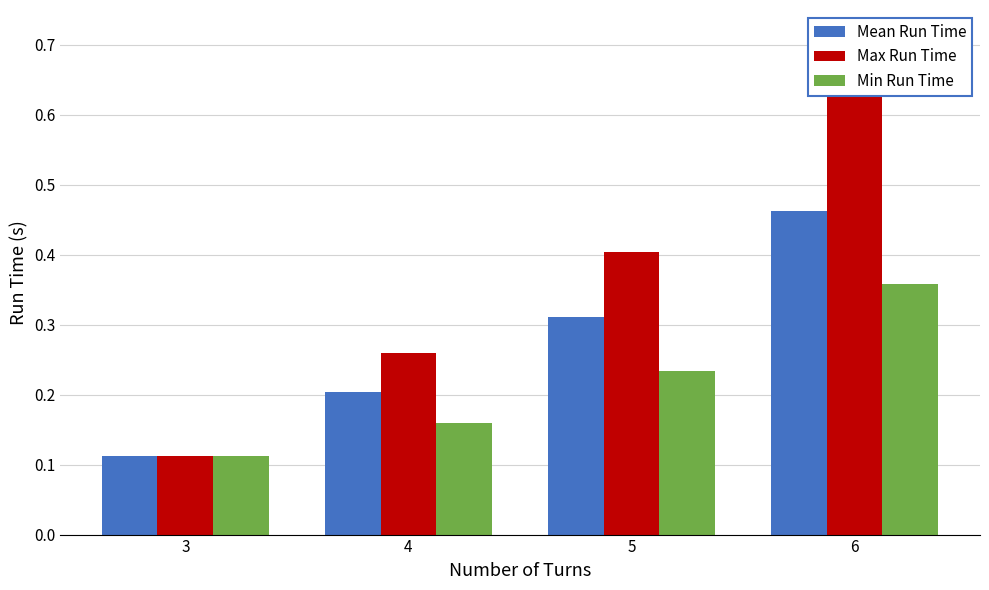

True or false: Min Run Time has a value of 0.1 at 4.

False